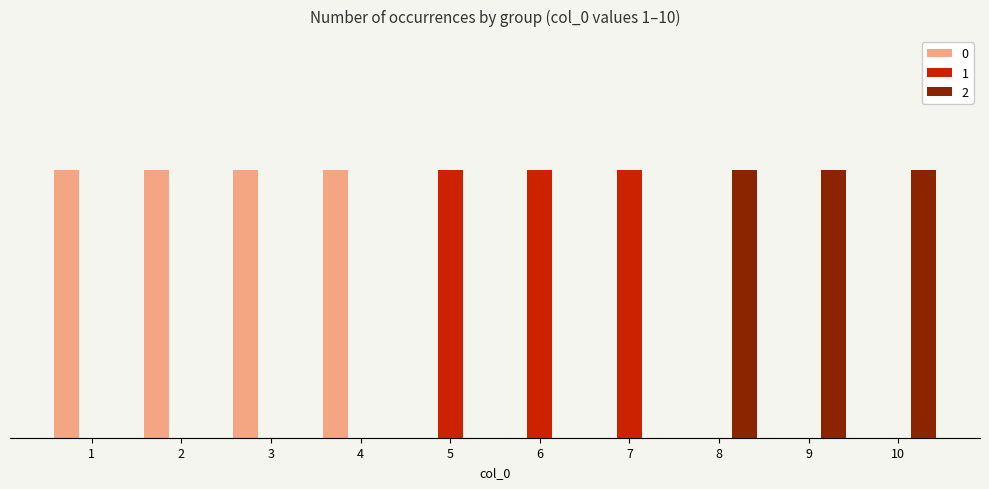

Does the chart contain stacked bars?

No